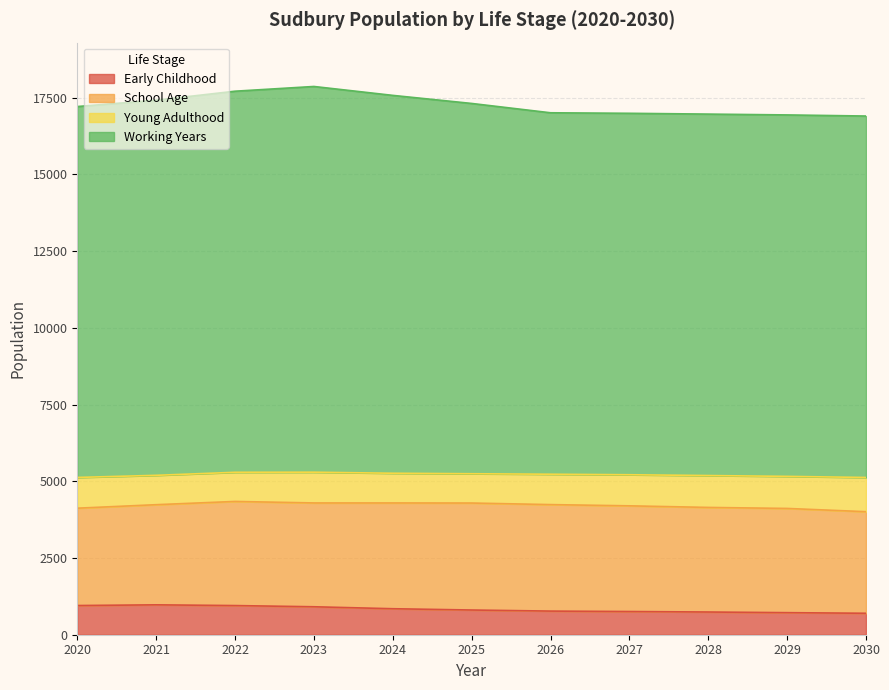

At how many categories does at least one series exceed 13575?

11